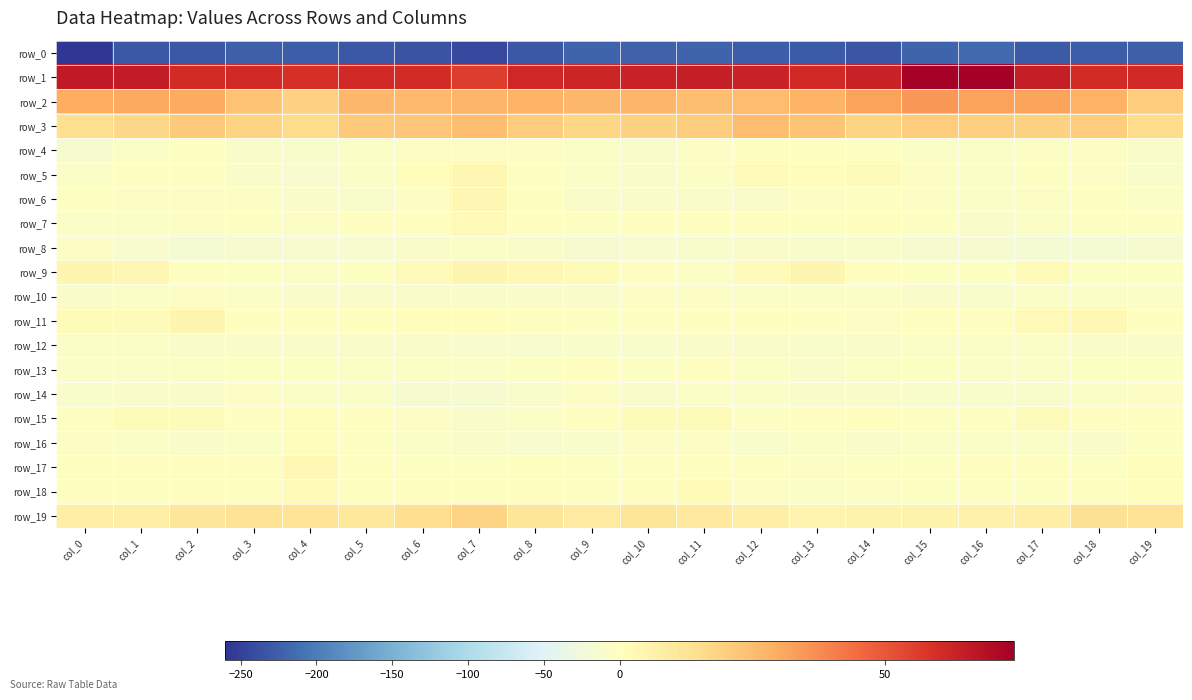

Where does the row_16 series first go above -7?

col_0